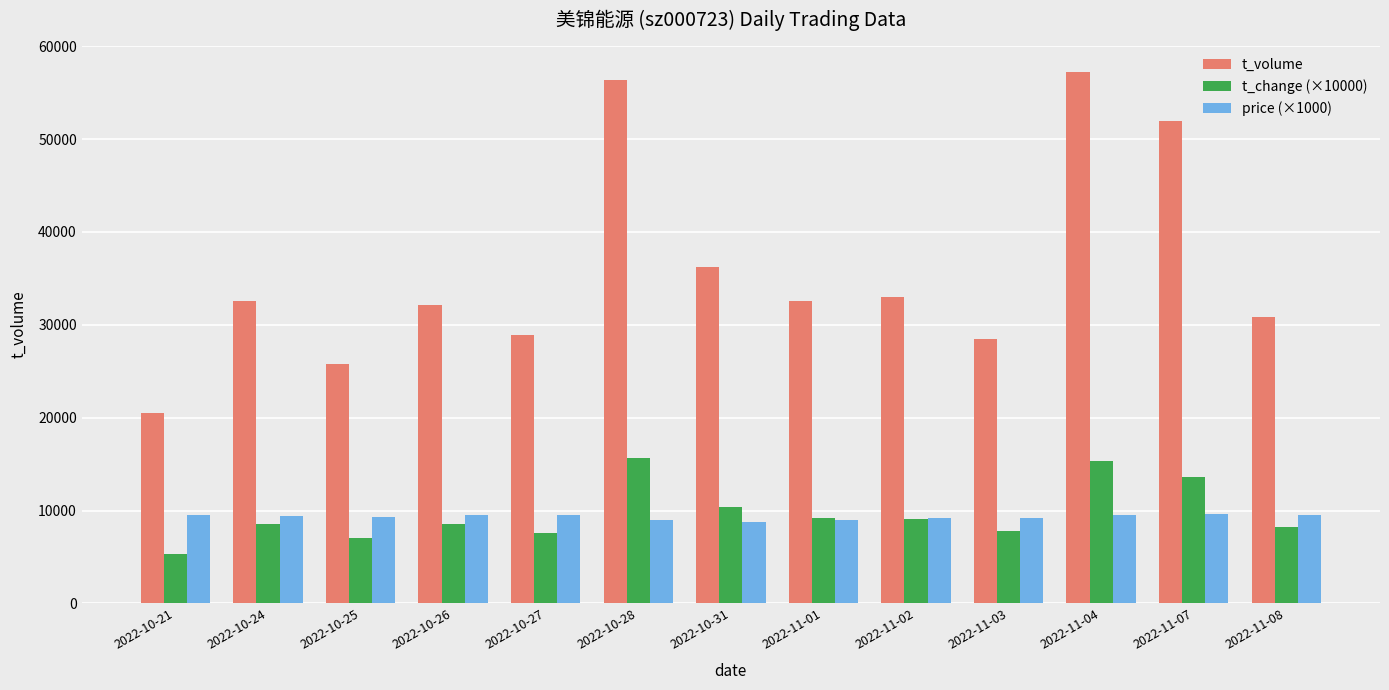

What is the total value across all series at 2022-11-02?

51251.0